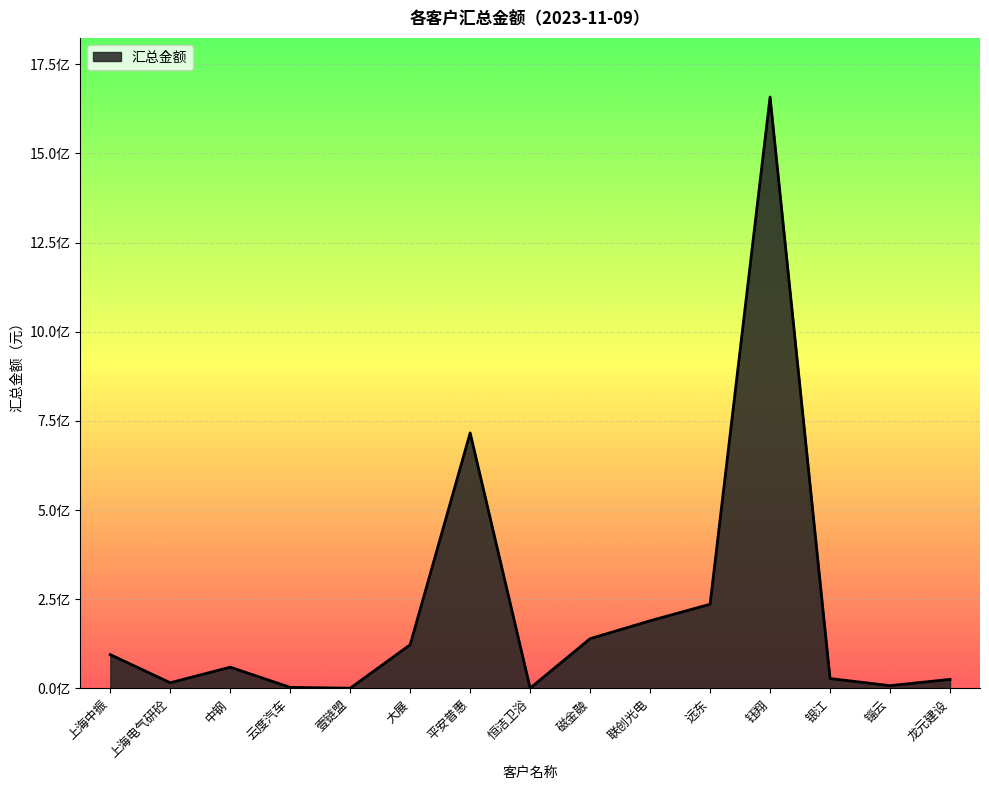

Does the chart have visible grid lines?

Yes